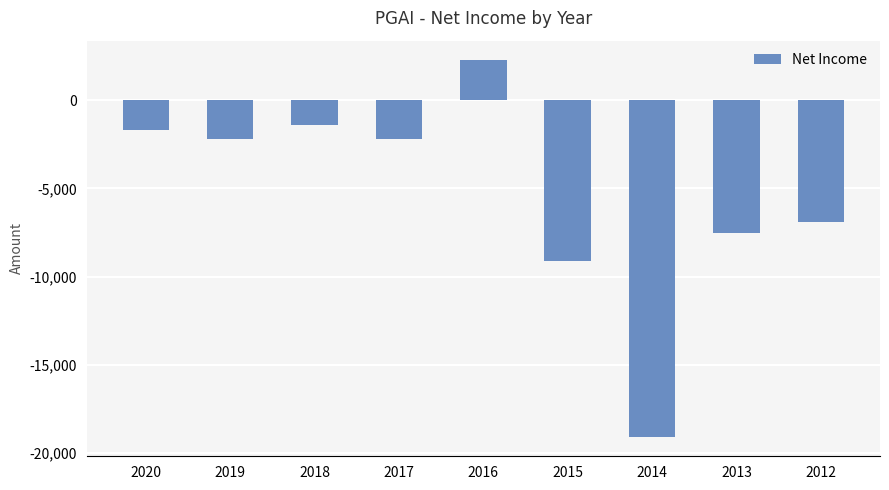

Reading left to right, extract all data points from this chart.

2020=-1700	2019=-2200	2018=-1400	2017=-2200	2016=2300	2015=-9100	2014=-19100	2013=-7500	2012=-6900